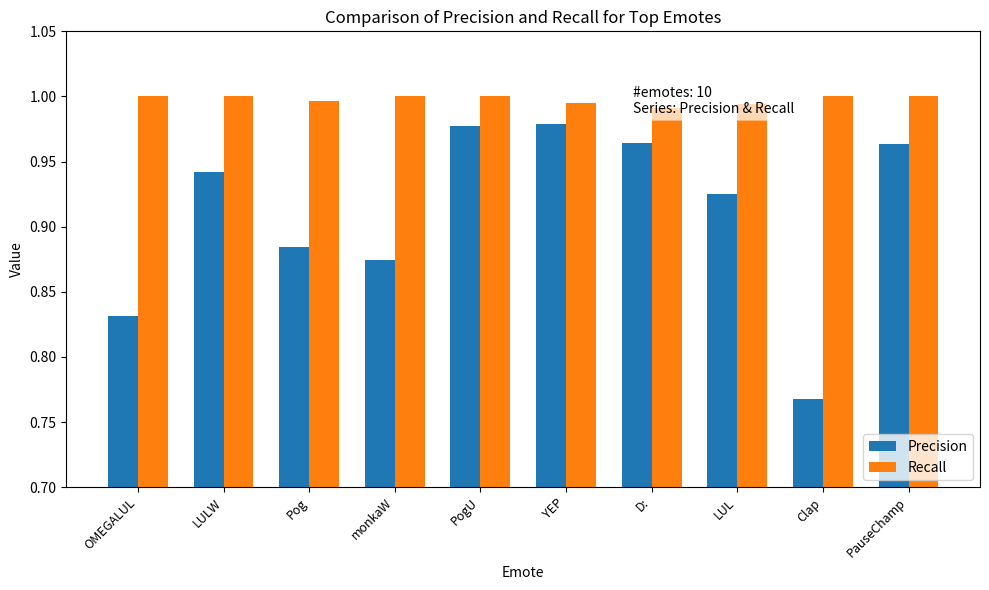

At LUL, list the series in order from smallest to largest.

Precision, Recall